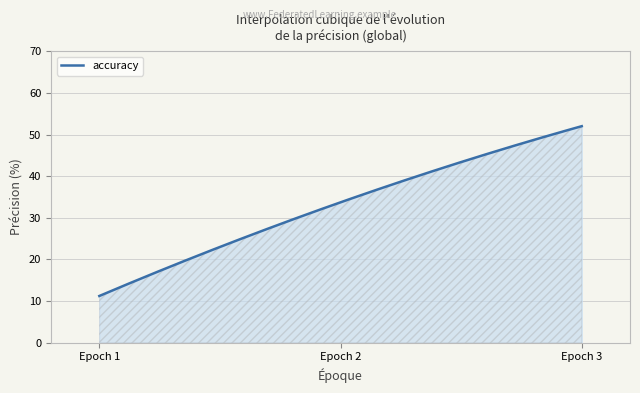

What is the difference between the maximum and minimum values?

40.8